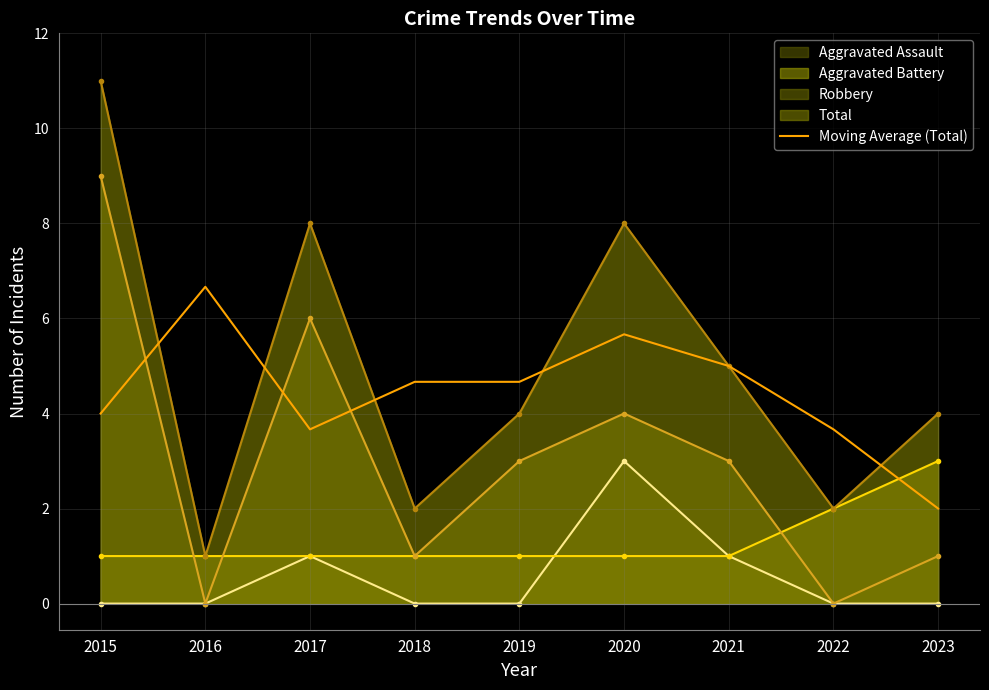

What is the smallest value displayed?

0.0